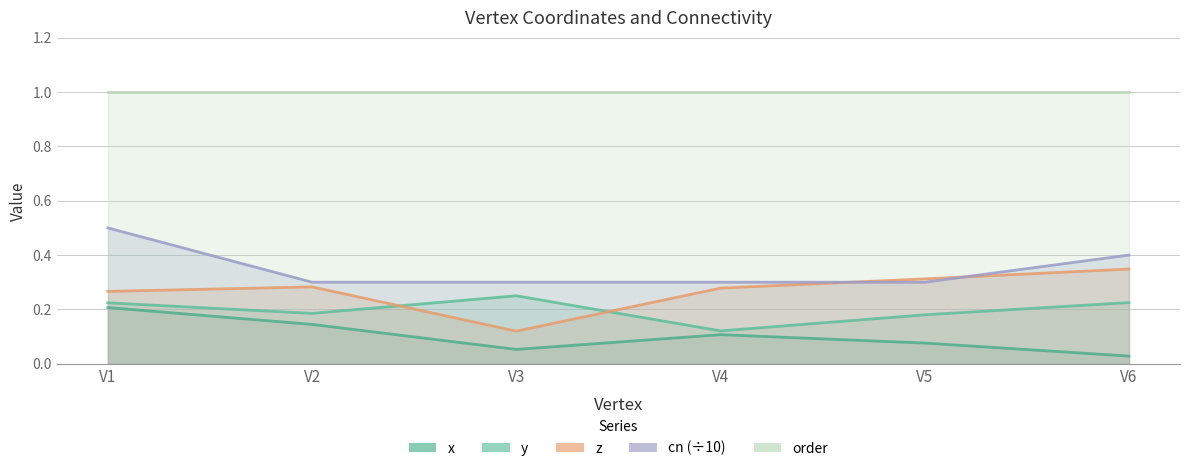

True or false: cn has more than 1 points higher than both neighbors.

False